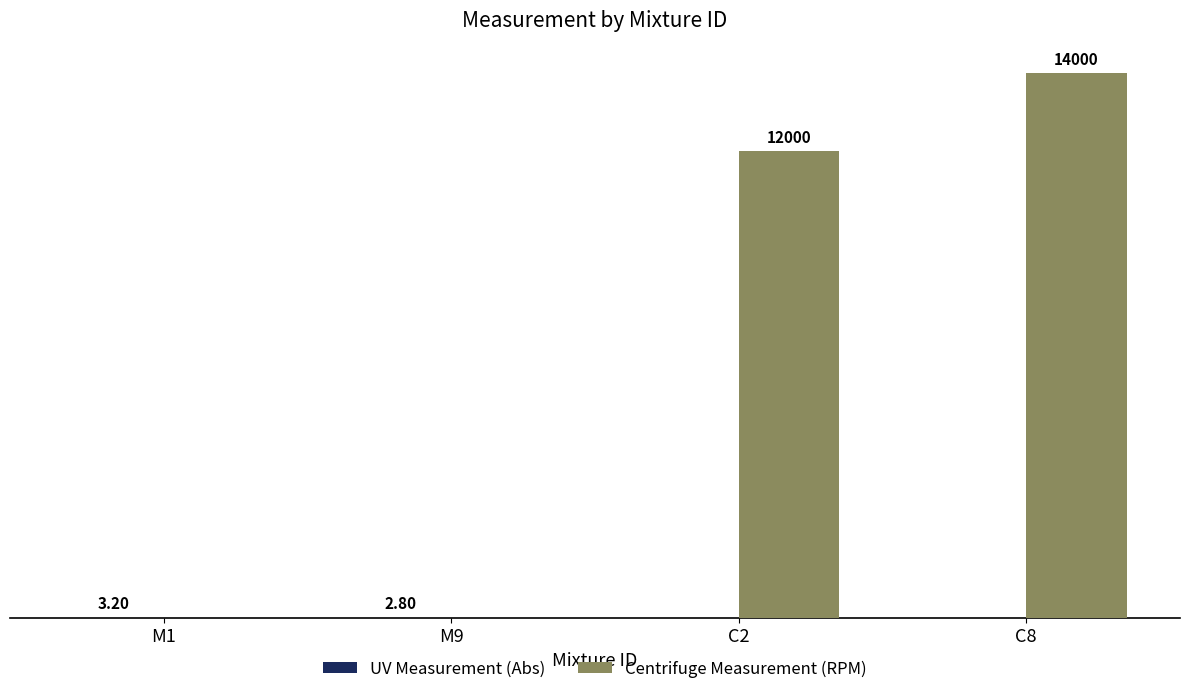

Which series changed the most between C2 and C8?

Centrifuge Measurement (RPM)